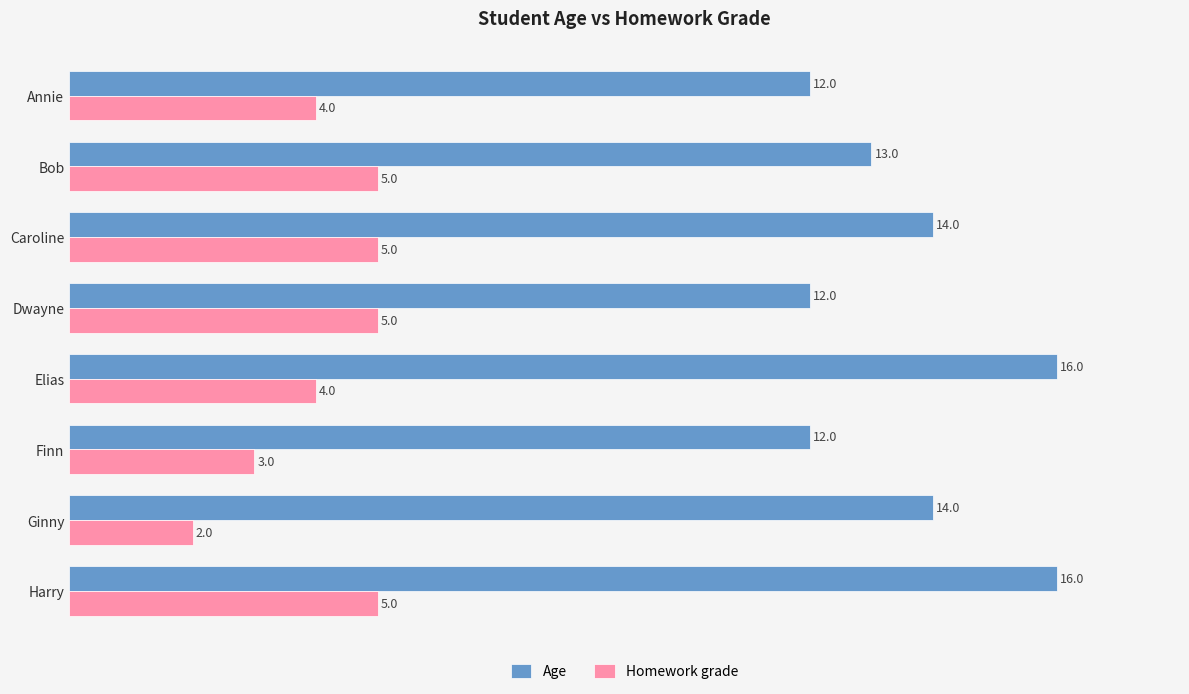

At which label is Homework grade closest to 3?

Finn